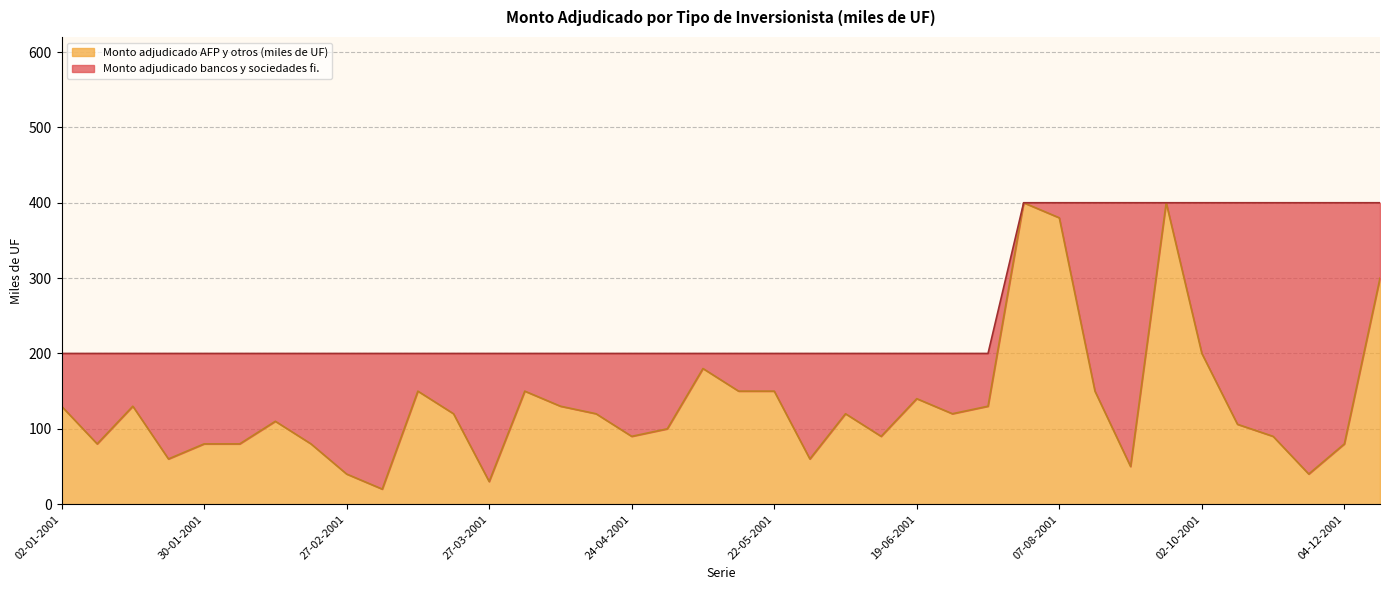

Which label corresponds to the largest value in the chart?

17-07-2001